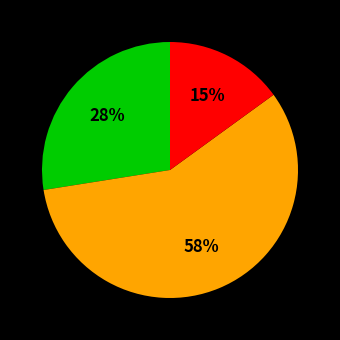

To the nearest percent, what is the average slice percentage?

33%